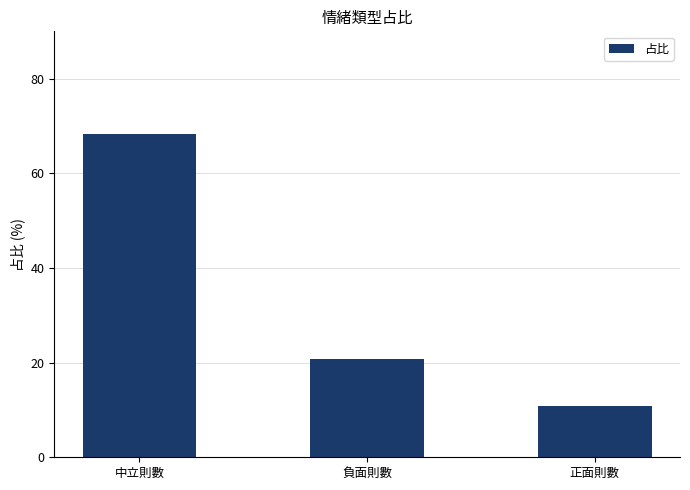

What is the difference between the values at 中立則數 and 負面則數?

47.7